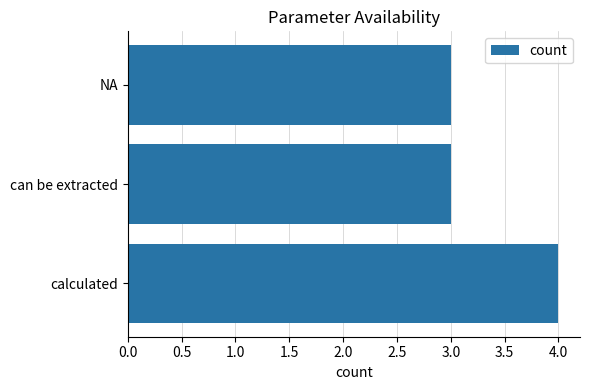

What is the smallest value displayed?

3